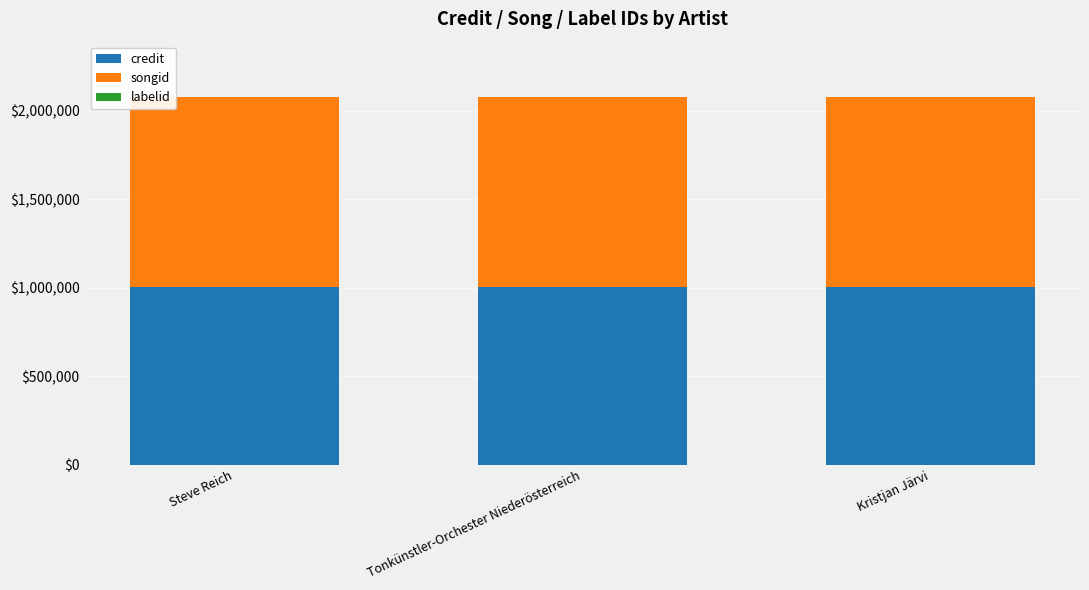

The value of credit at Tonkünstler-Orchester Niederösterreich is 1420977. True or false?

False